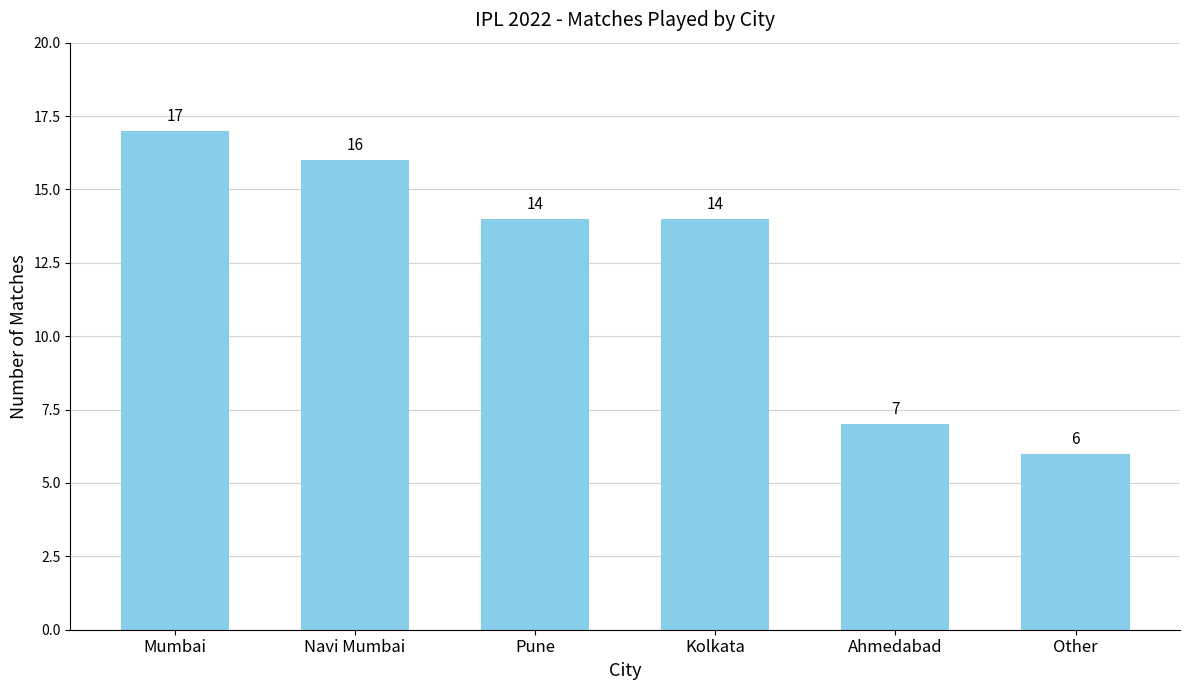

What is the sum of the values at Pune and Kolkata?

28